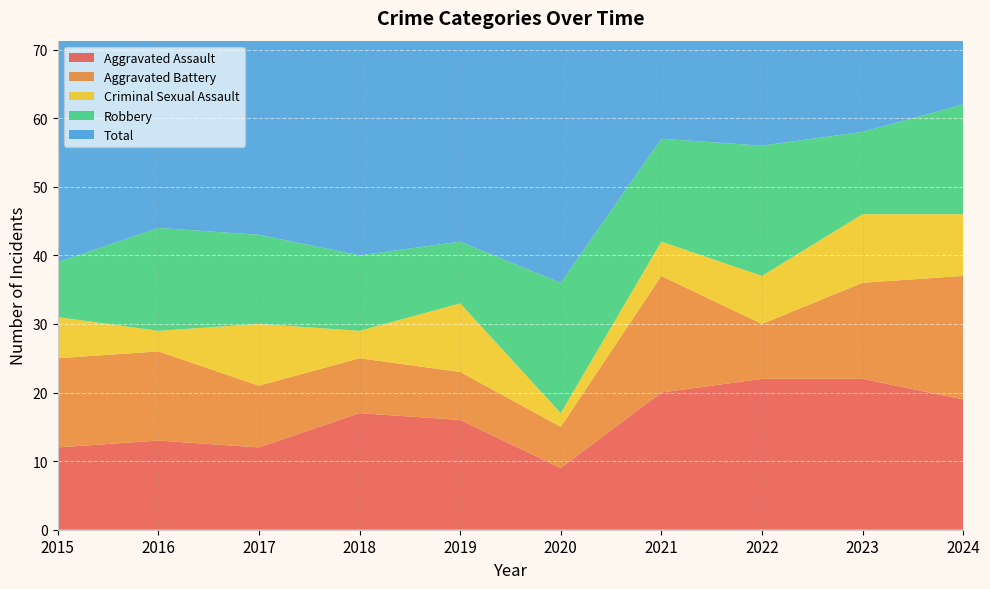

Reading left to right, what are all the values shown in this chart?

Aggravated Assault: 2015=12	2016=13	2017=12	2018=17	2019=16	2020=9	2021=20	2022=22	2023=22	2024=19
Aggravated Battery: 2015=13	2016=13	2017=9	2018=8	2019=7	2020=6	2021=17	2022=8	2023=14	2024=18
Criminal Sexual Assault: 2015=6	2016=3	2017=9	2018=4	2019=10	2020=2	2021=5	2022=7	2023=10	2024=9
Robbery: 2015=8	2016=15	2017=13	2018=11	2019=9	2020=19	2021=15	2022=19	2023=12	2024=16
Total: 2015=39	2016=45	2017=44	2018=40	2019=42	2020=37	2021=57	2022=57	2023=58	2024=62